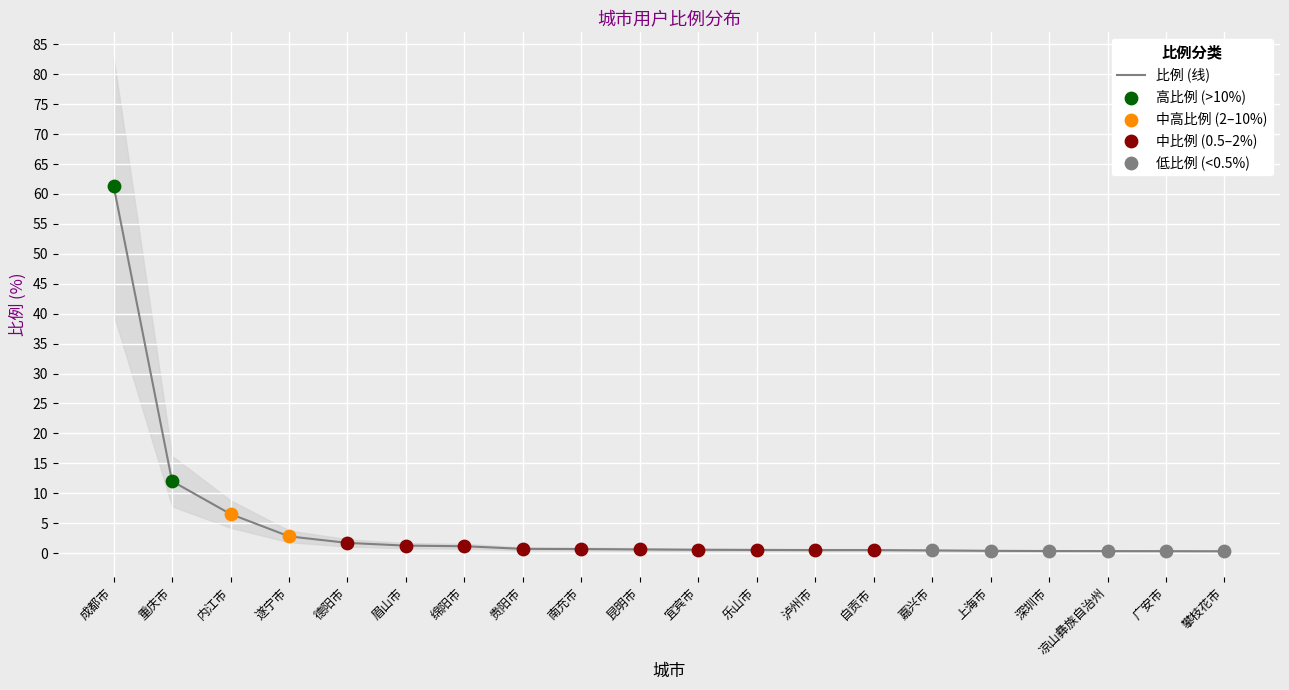

Which has a higher value, 内江市 or 德阳市?

内江市